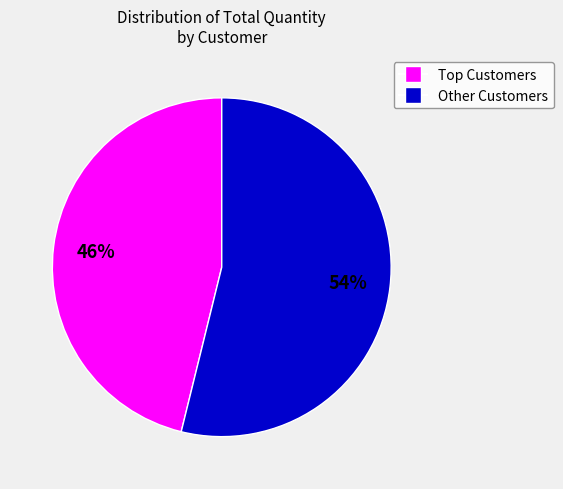

To the nearest percent, what is the difference between the largest and smallest slice percentages?

8%